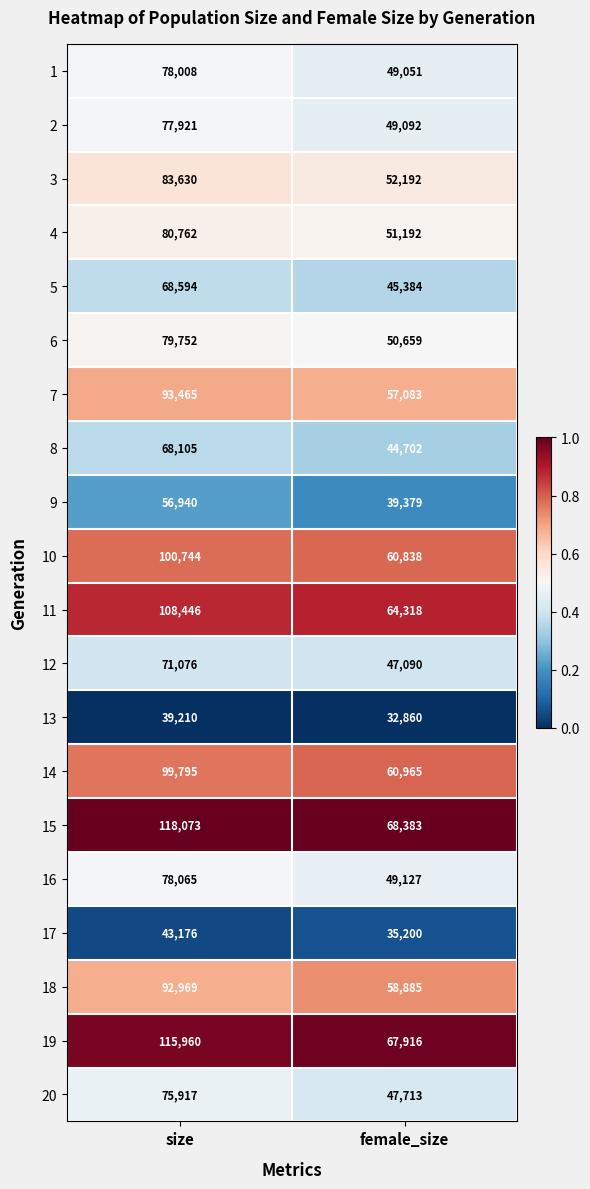

Which series has the largest total across all categories?

15